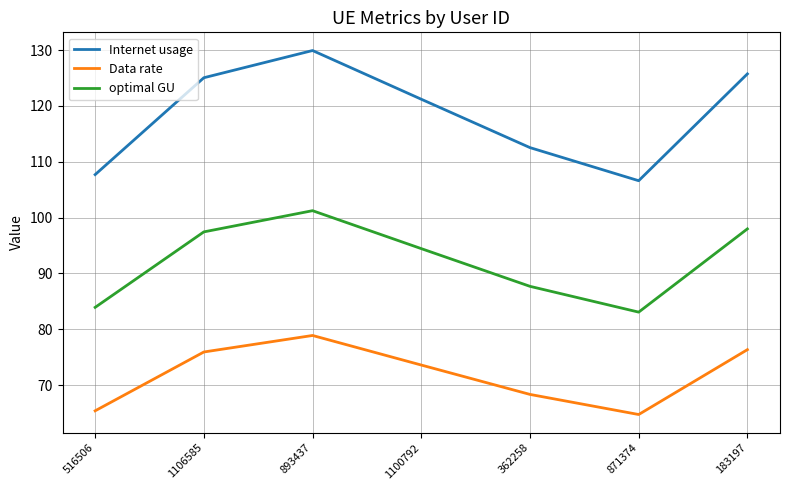

What is the average value of the Data rate series?

71.9